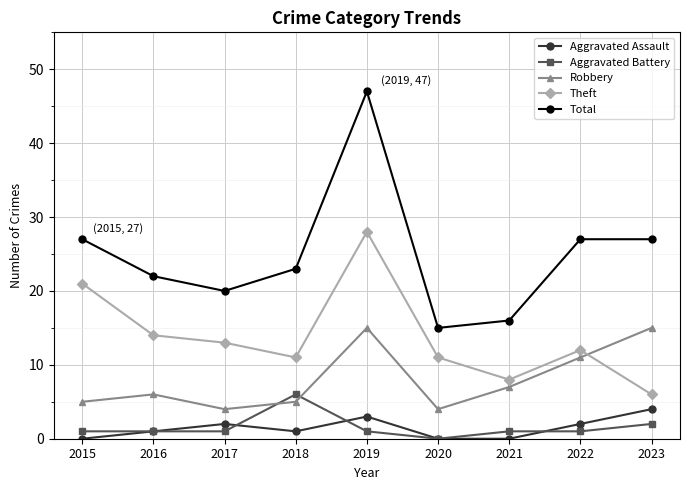

Does the chart display data point markers on the line(s)?

Yes